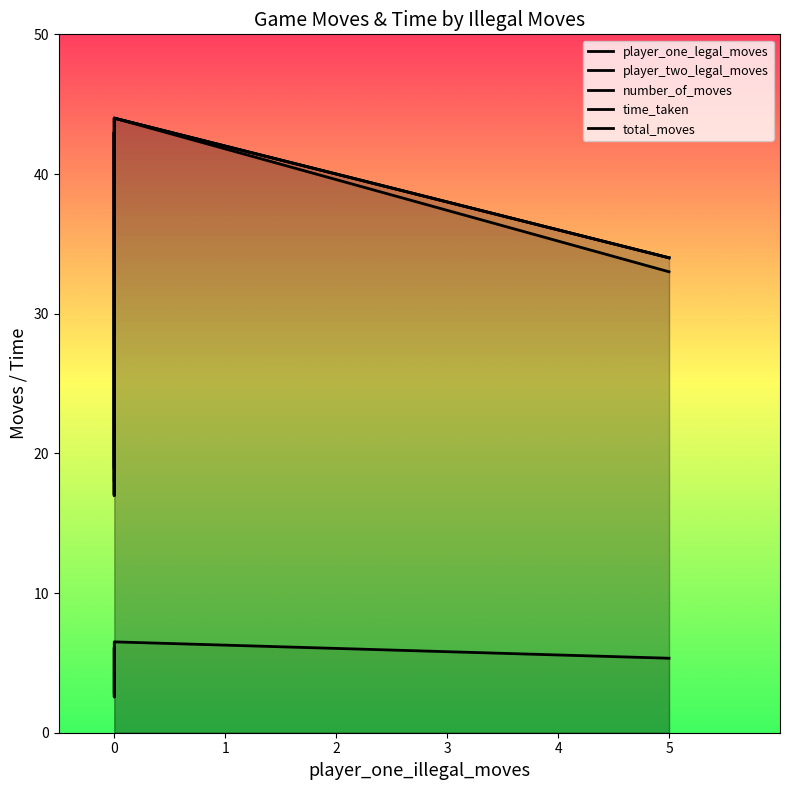

Is the value of player_two_legal_moves at 0 greater than the value of player_one_legal_moves at 0?

No